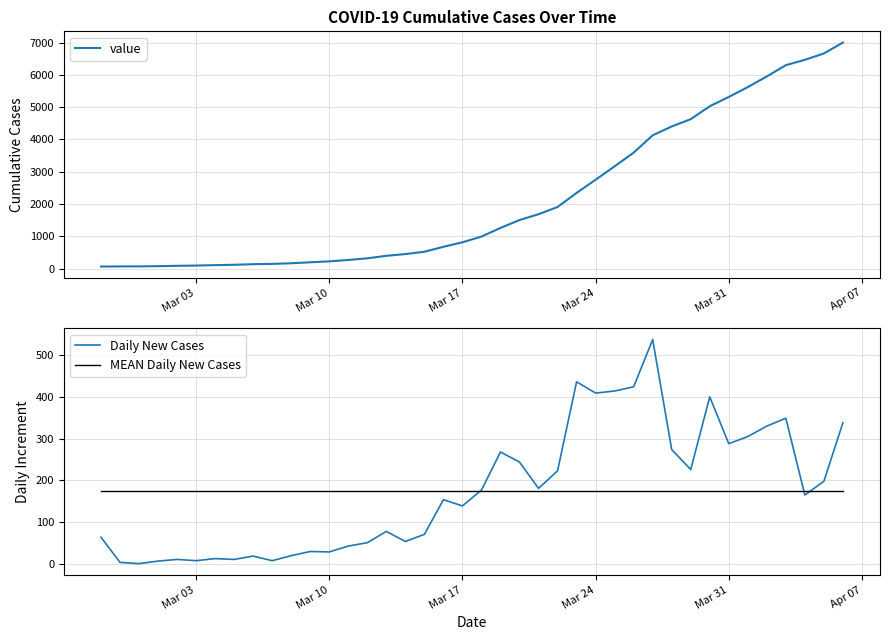

Which series has the largest total across all categories?

value